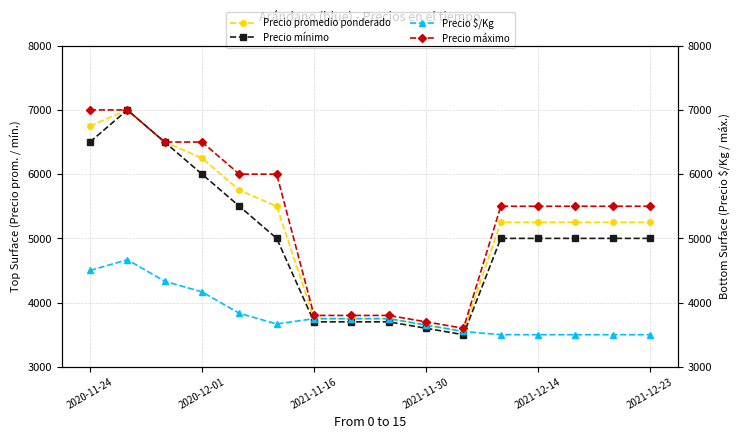

The value of Precio mínimo at 2020-11-24 is 6500. True or false?

True